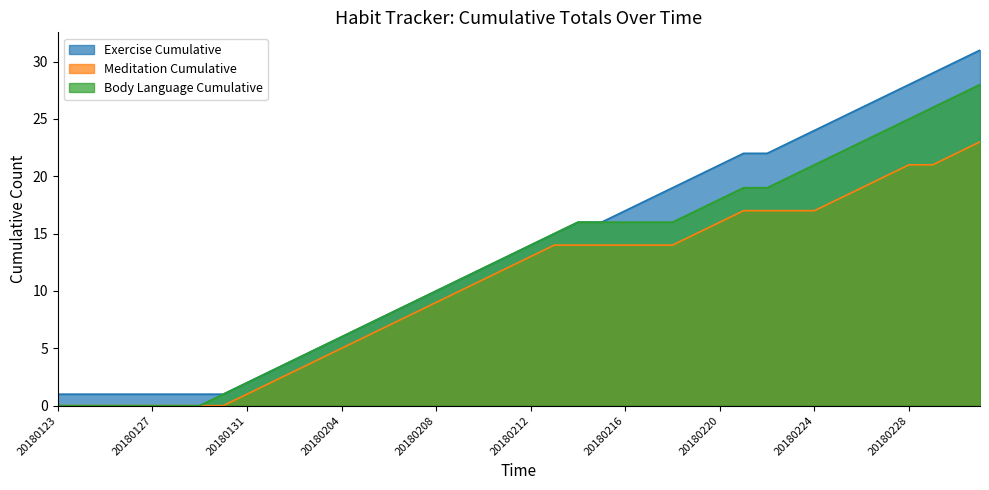

Which has a higher value, 20180127 or 20180209?

20180209